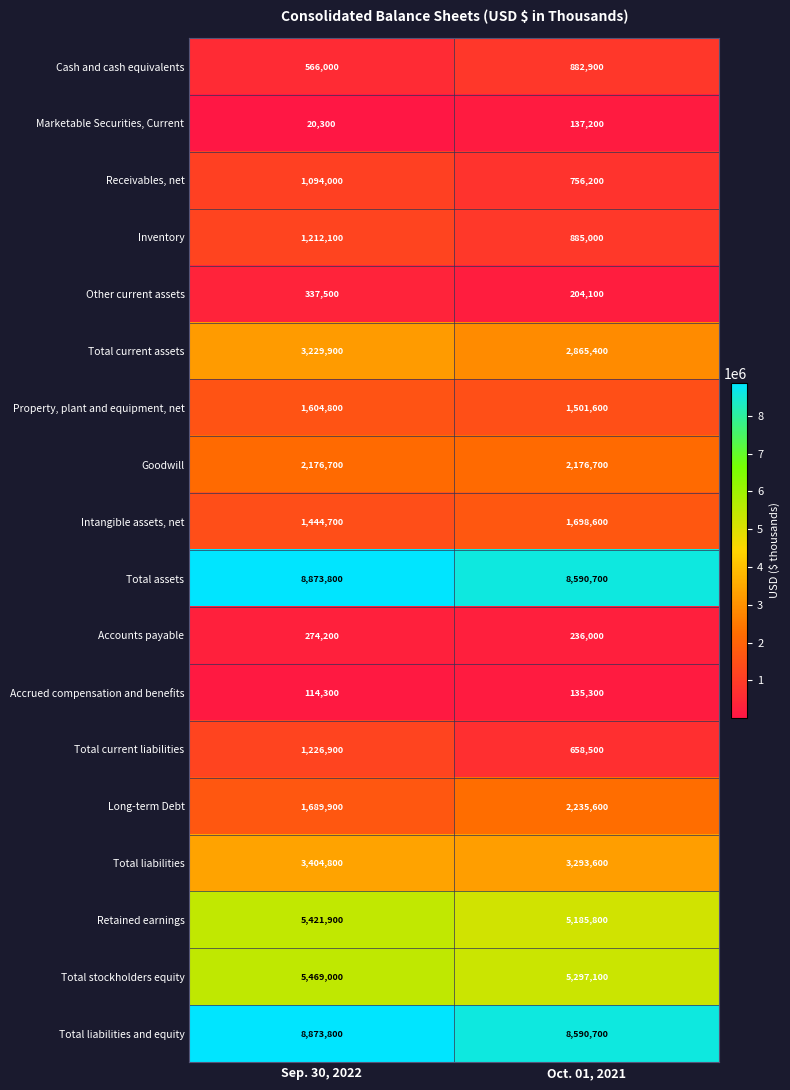

What is the total value across all series at Sep. 30, 2022?

47034600